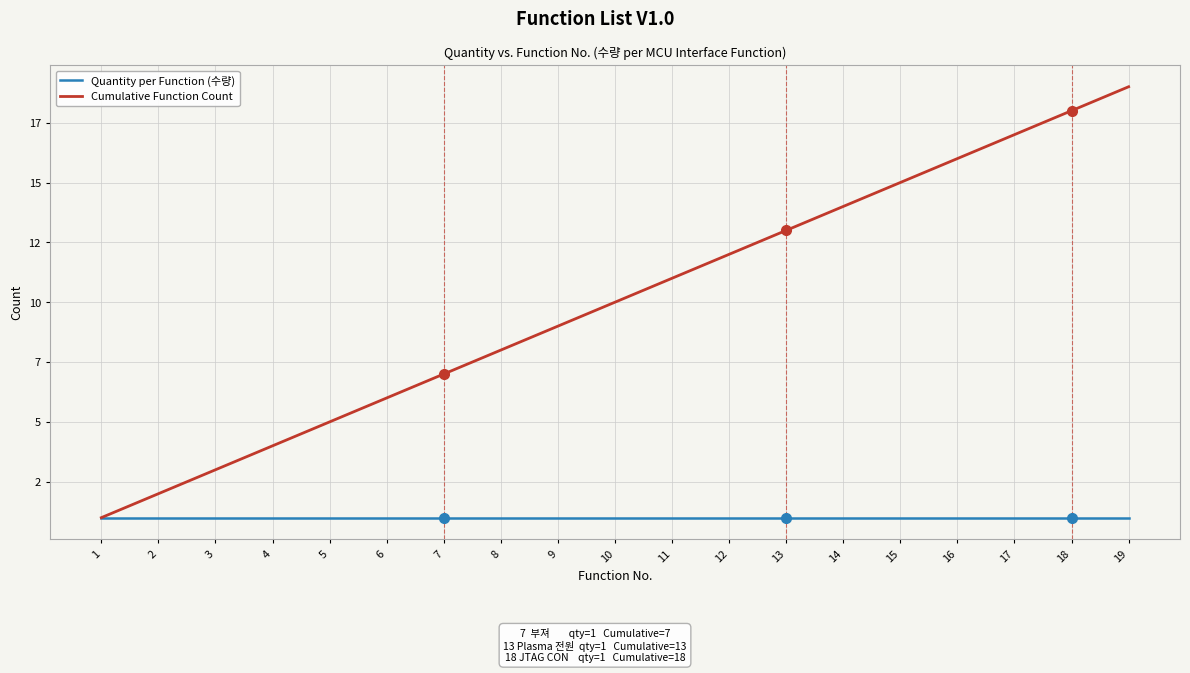

Is the value of Cumulative Function Count at 10 greater than the value of Quantity per Function (수량) at 19?

Yes